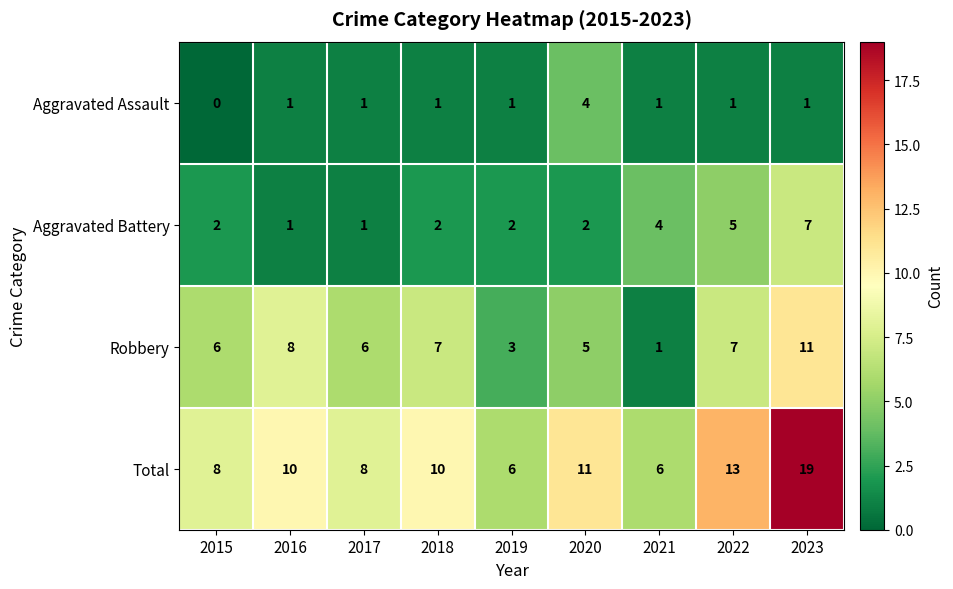

The value of Aggravated Assault at 2023 is 1. True or false?

True